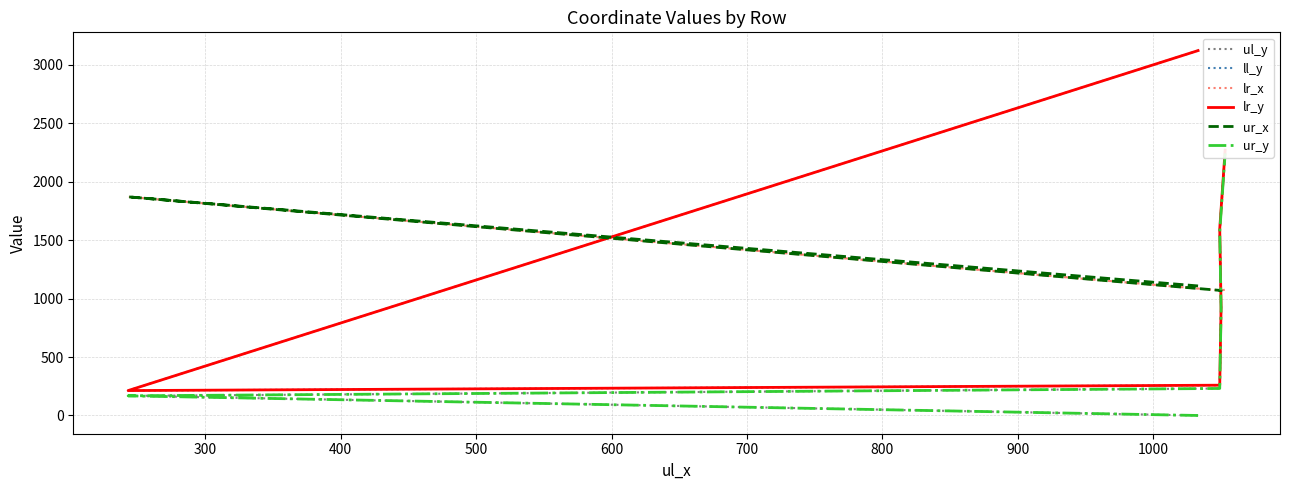

Where is ul_y nearest to the value 1121?

500